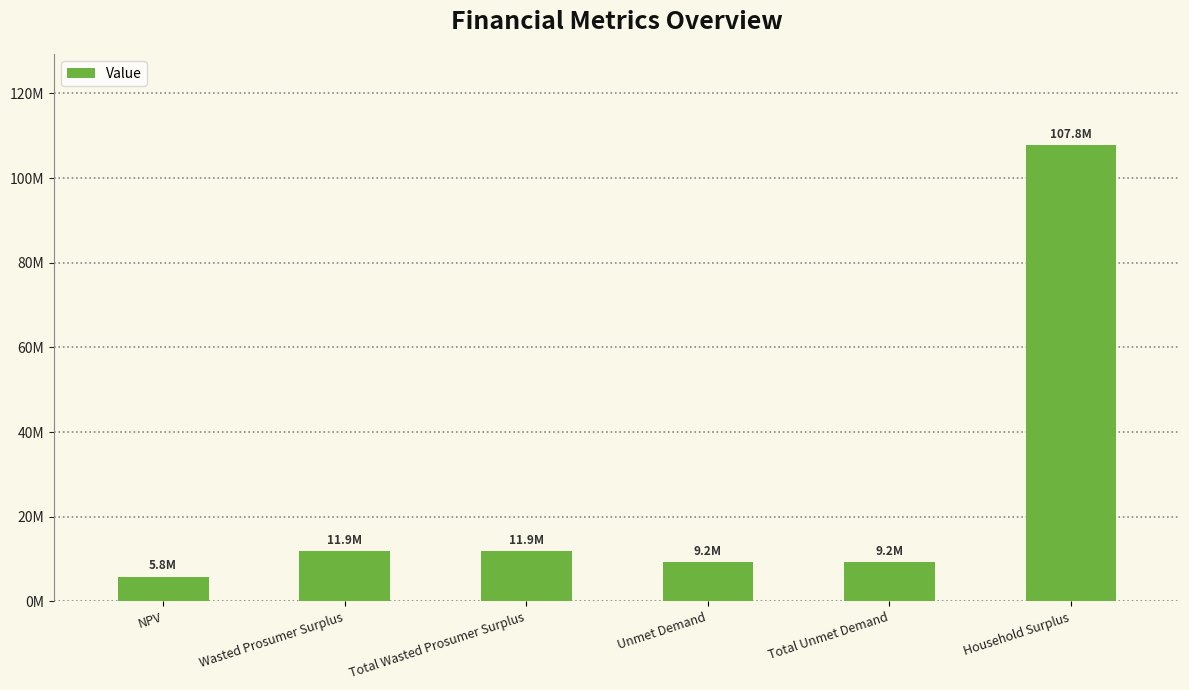

The chart shows a value of 11872160.9 at Wasted Prosumer Surplus. True or false?

True